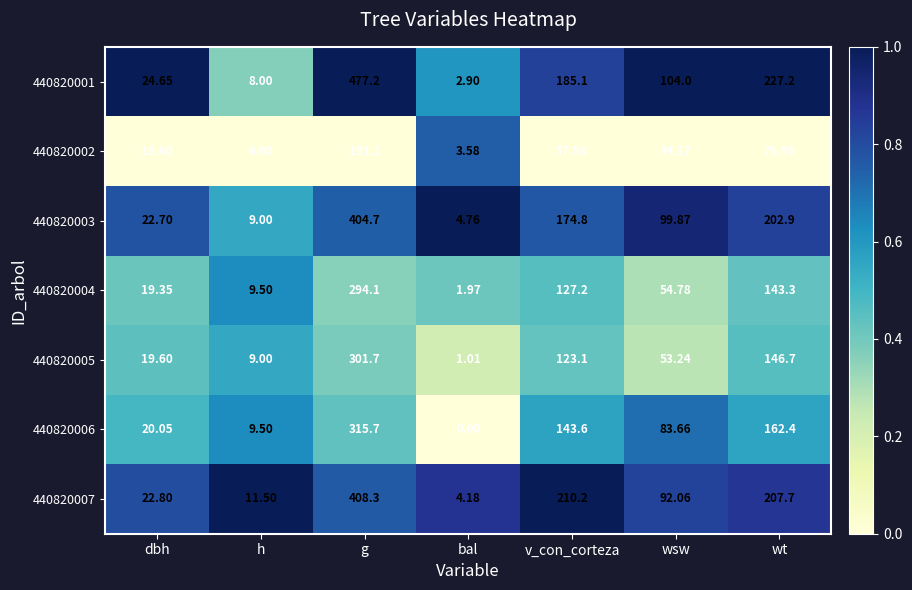

How many distinct data groups are displayed?

7